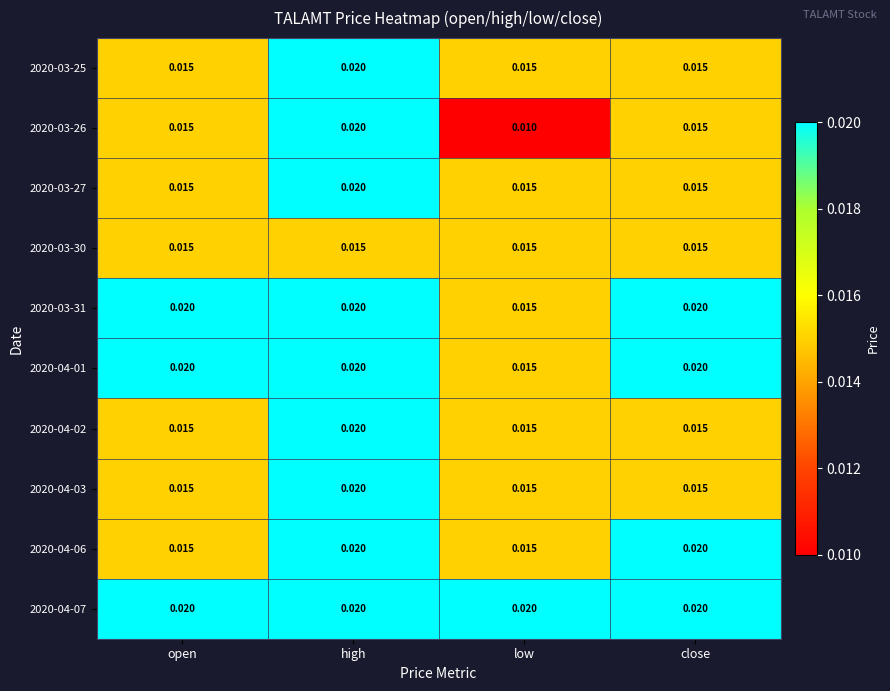

At which label does 2020-03-26 reach its minimum?

low